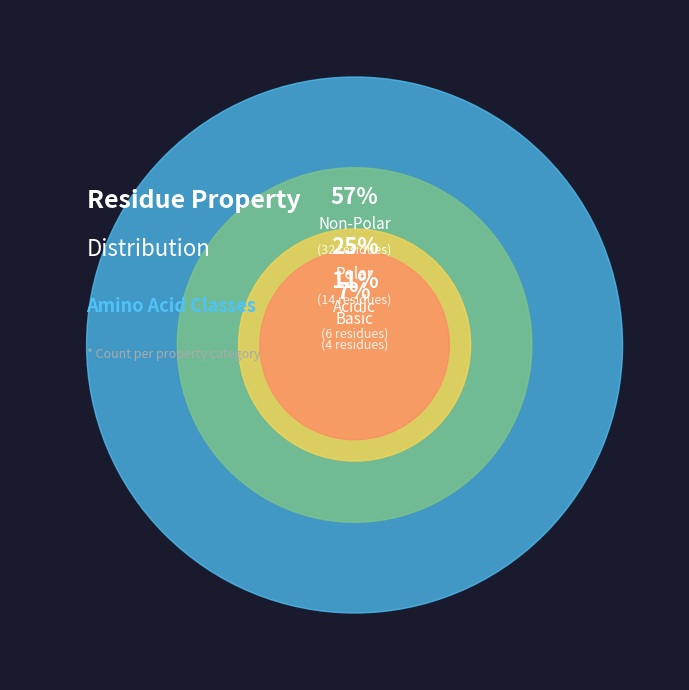

Does any single category account for the majority?

Yes